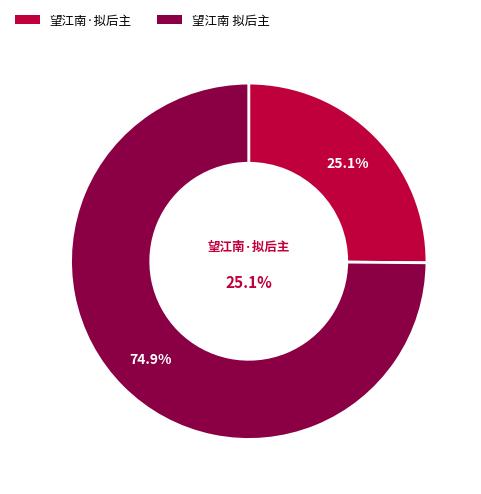

The 望江南·拟后主 slice represents 12% of the pie. True or false?

False